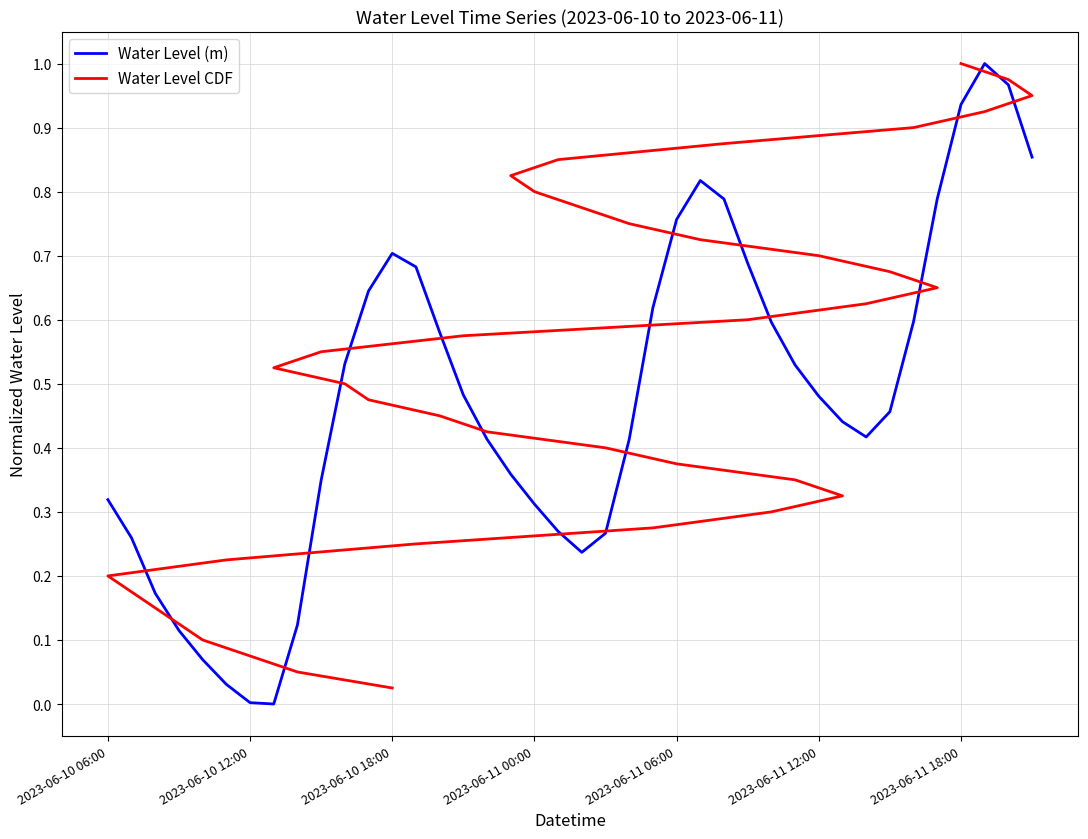

True or false: Water Level (m) and Water Level CDF cross at least once.

True